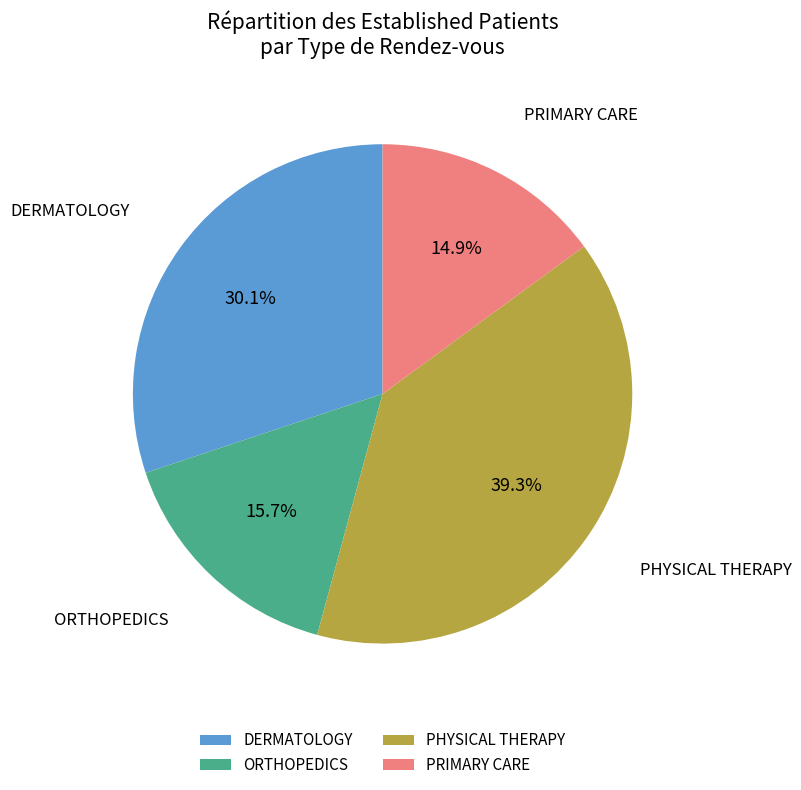

To the nearest percent, what portion does PRIMARY CARE represent?

15%